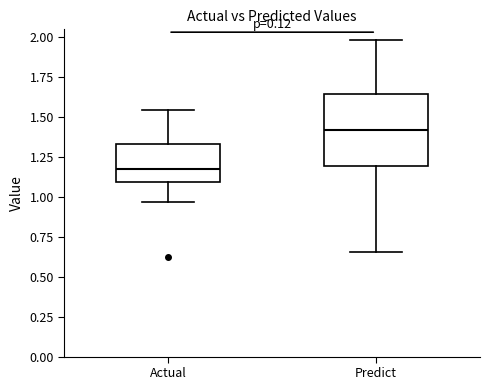

Comparing the boxes themselves (not the whiskers), which one is the tallest?

Predict